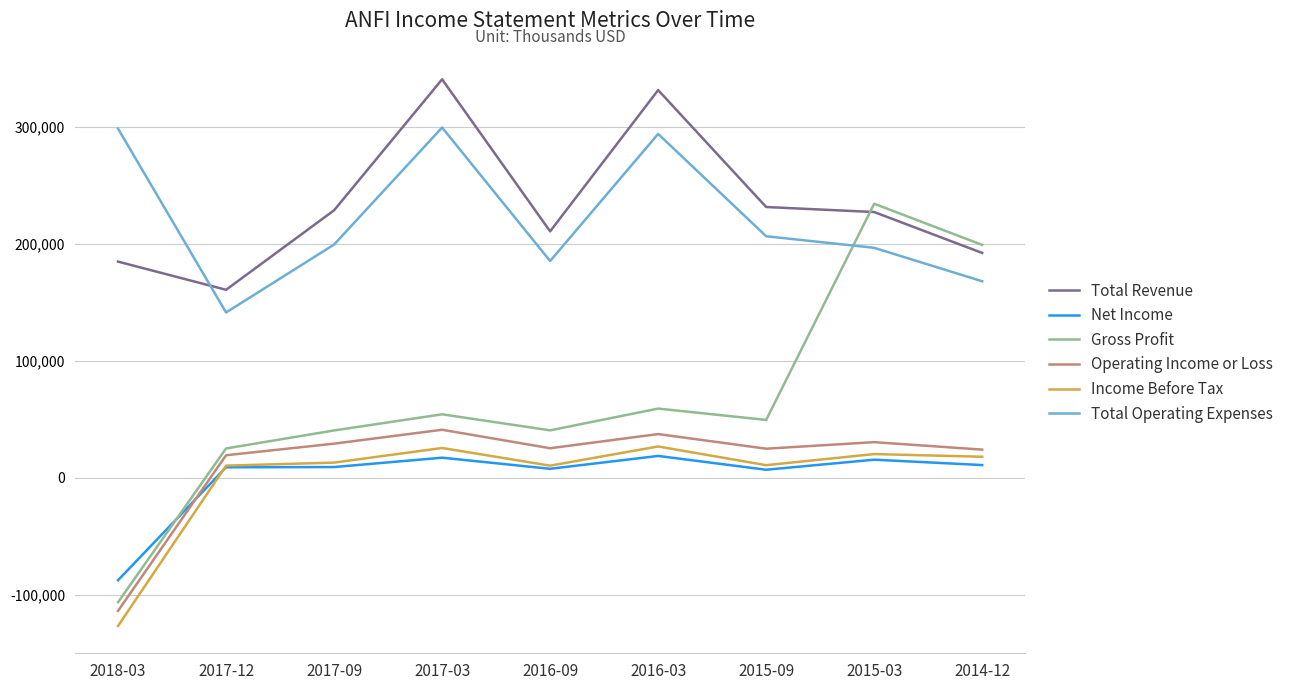

Is the value of Gross Profit at 2016-09 greater than the value of Net Income at 2014-12?

Yes